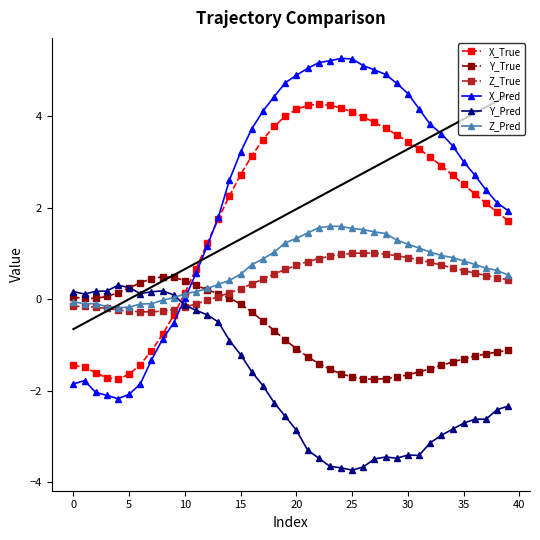

At which label is Z_True closest to 0?

12